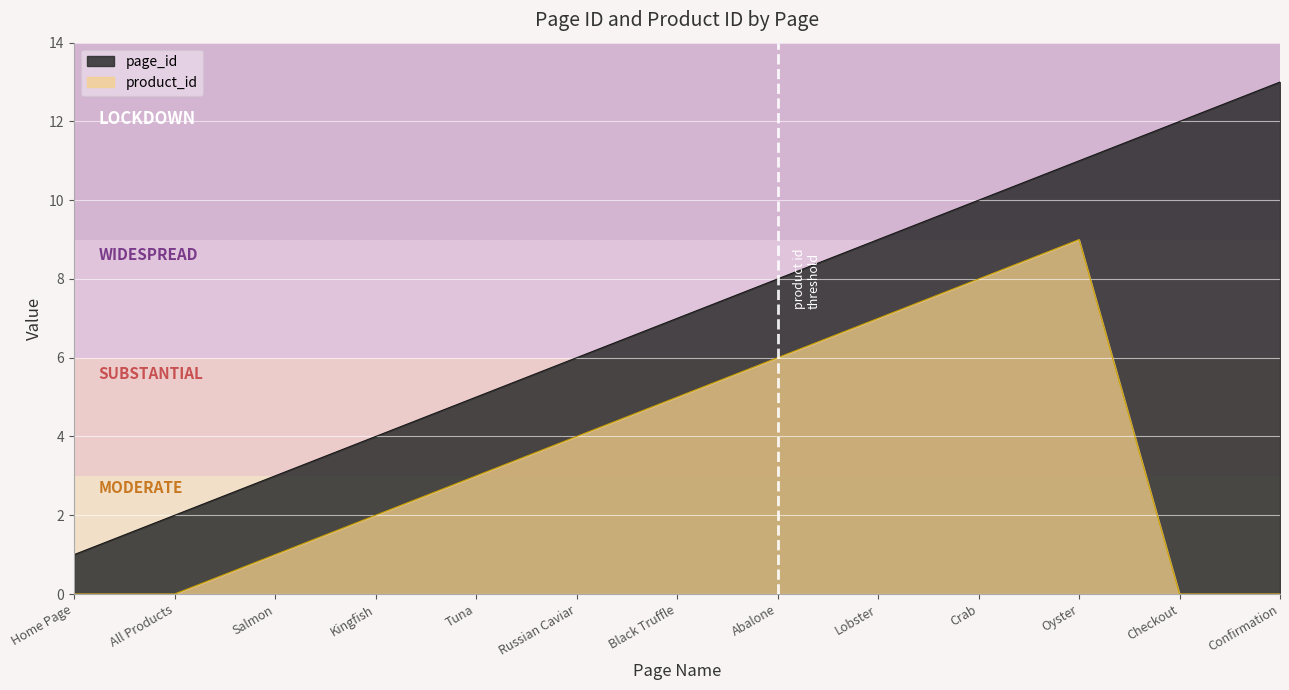

Where does the product_id series first go above 3?

Russian Caviar